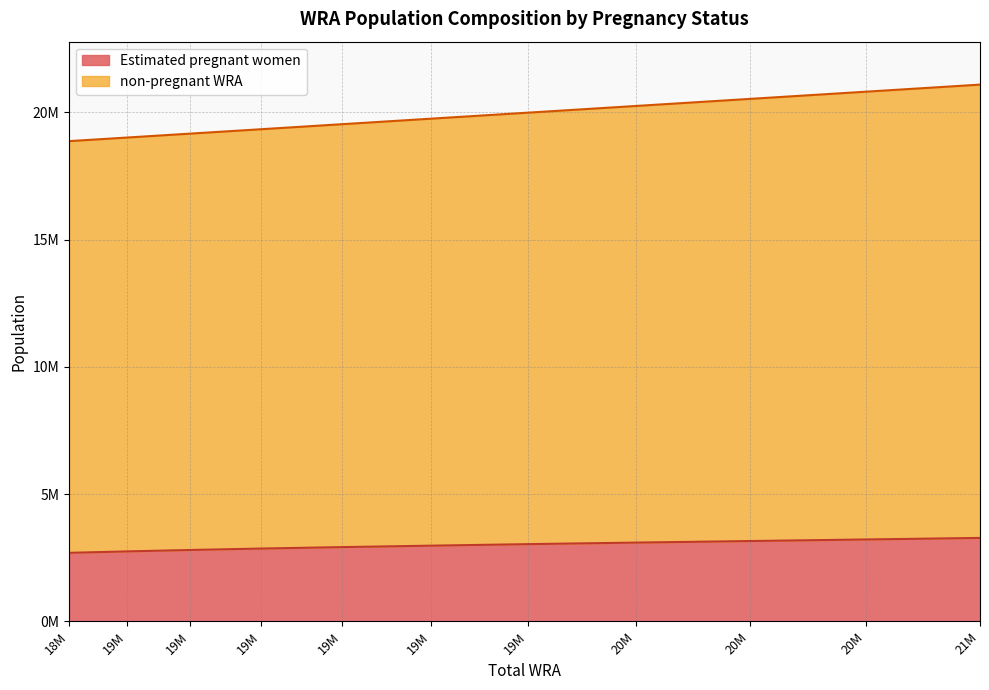

What are all the series names shown in the legend?

Estimated pregnant women, non-pregnant WRA